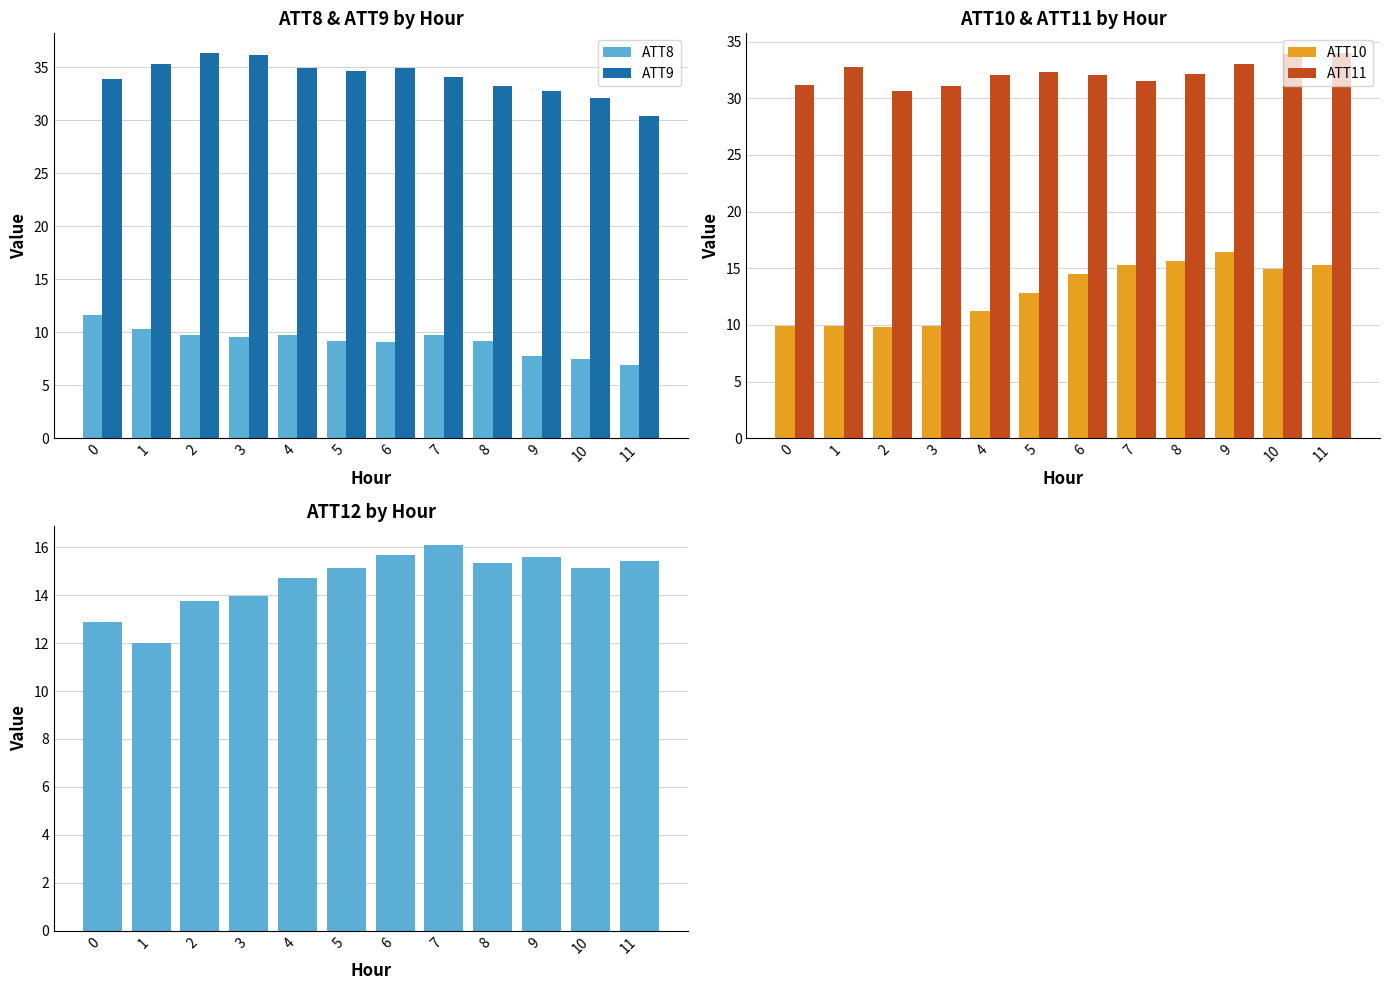

True or false: ATT8 has a value of 11.7 at 0.

True